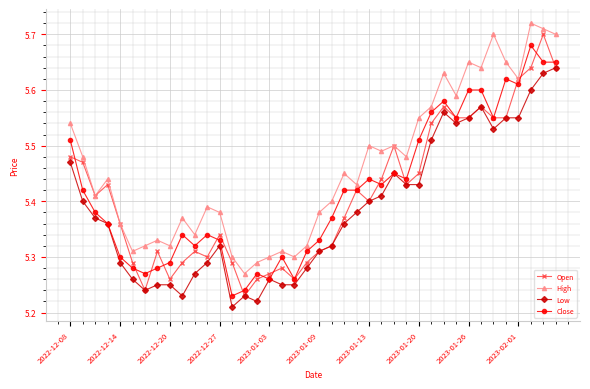

How many Close values are between 5 and 6?

40